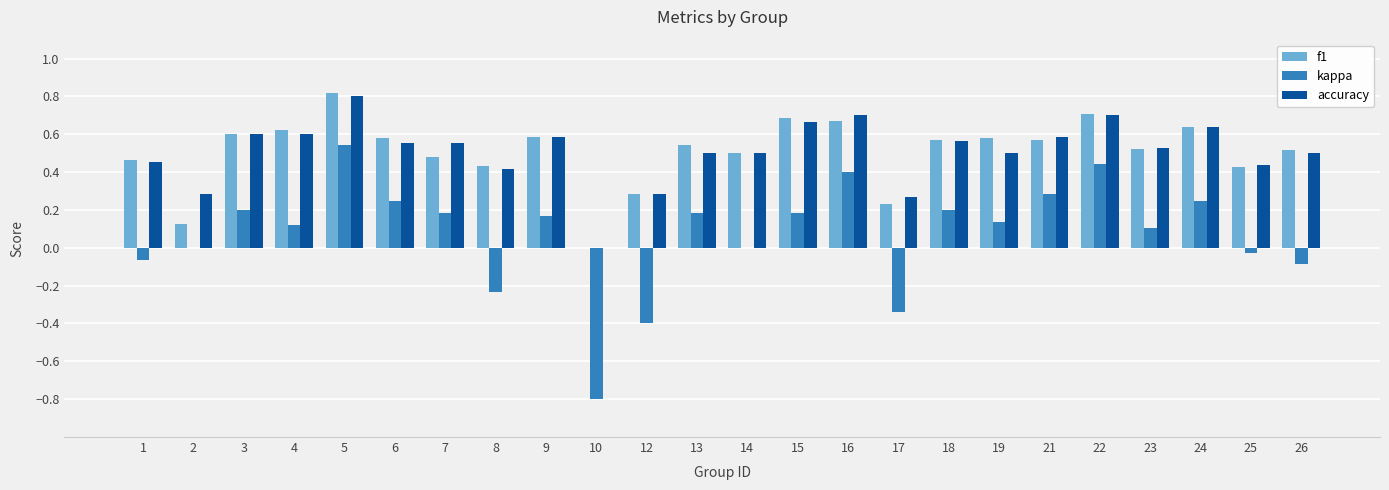

Which series changed the most between 17 and 19?

kappa